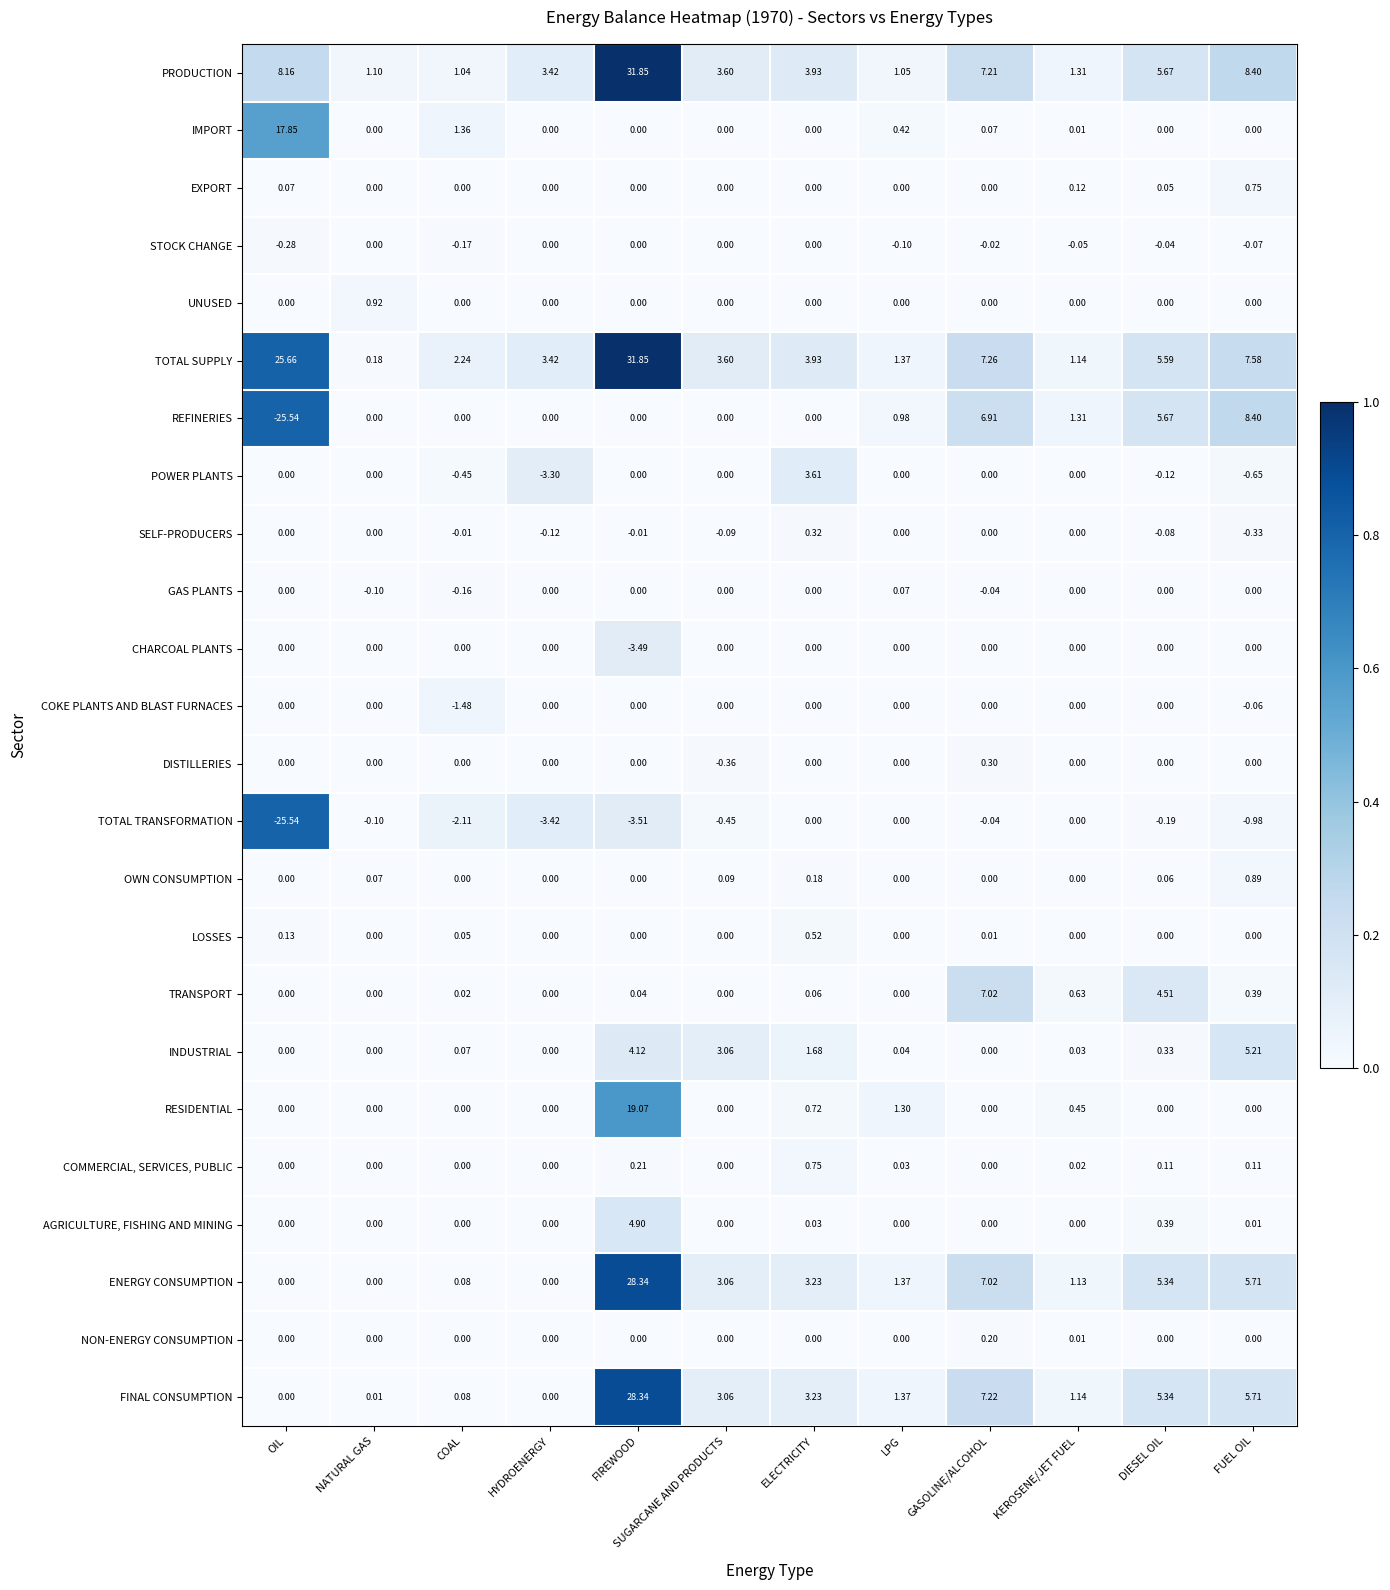

Which series has the widest spread of values?

REFINERIES